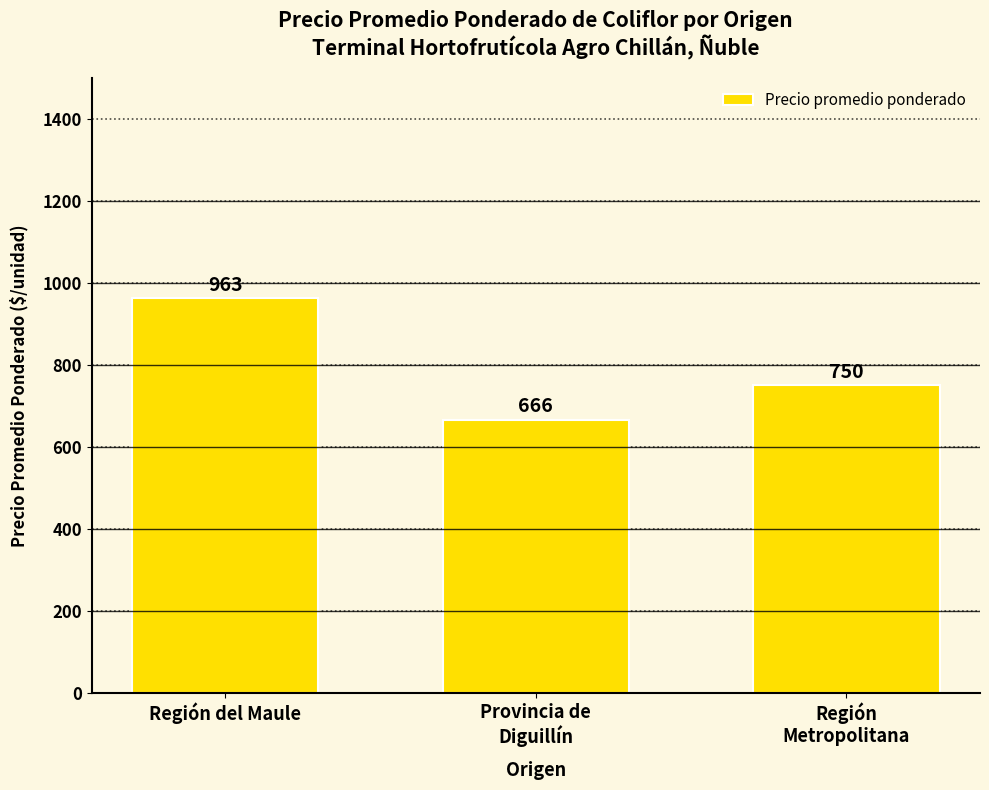

At which label does the data first exceed 750?

Región del Maule